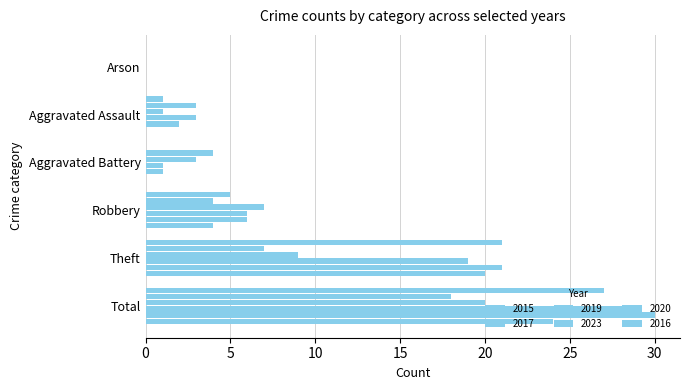

What is the sum of the 2019 values at Total and Robbery?

35